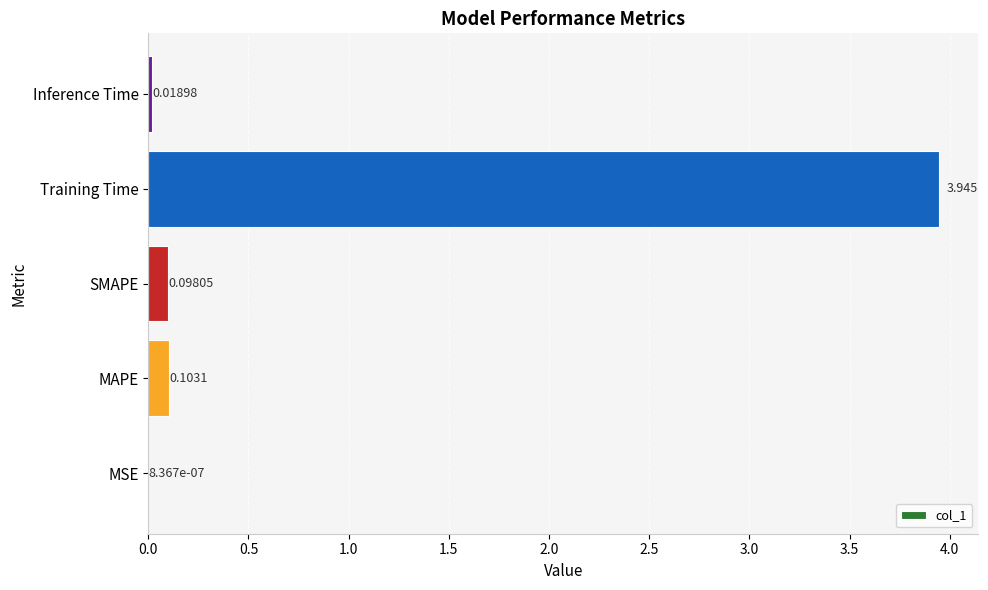

Which has a higher value, SMAPE or Inference Time?

SMAPE